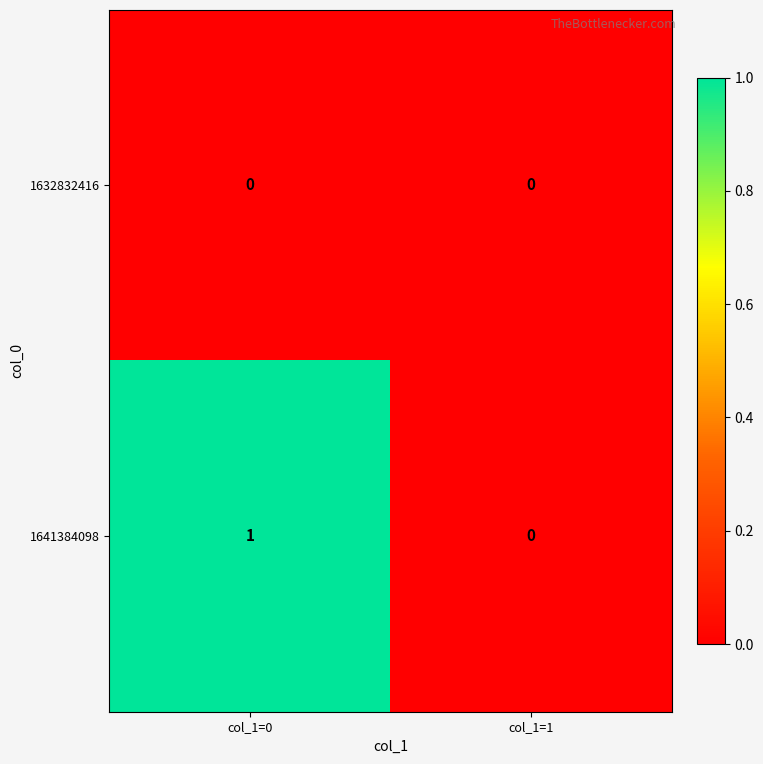

The 1632832416 series shows 0 at col_1=1. True or false?

True